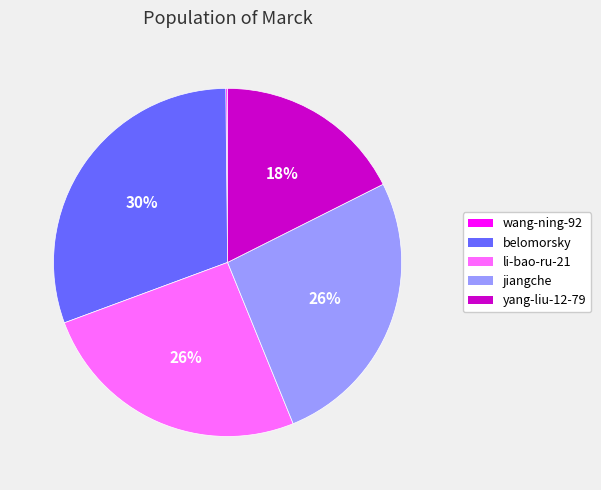

Does li-bao-ru-21 represent more than half of the total?

No